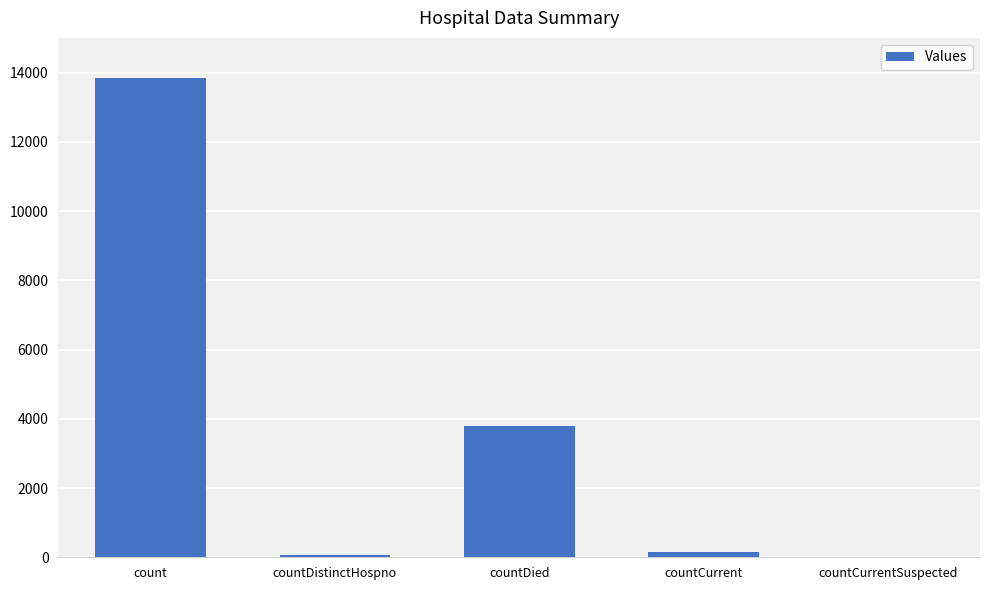

Read the value at count, to the nearest 10.

13850